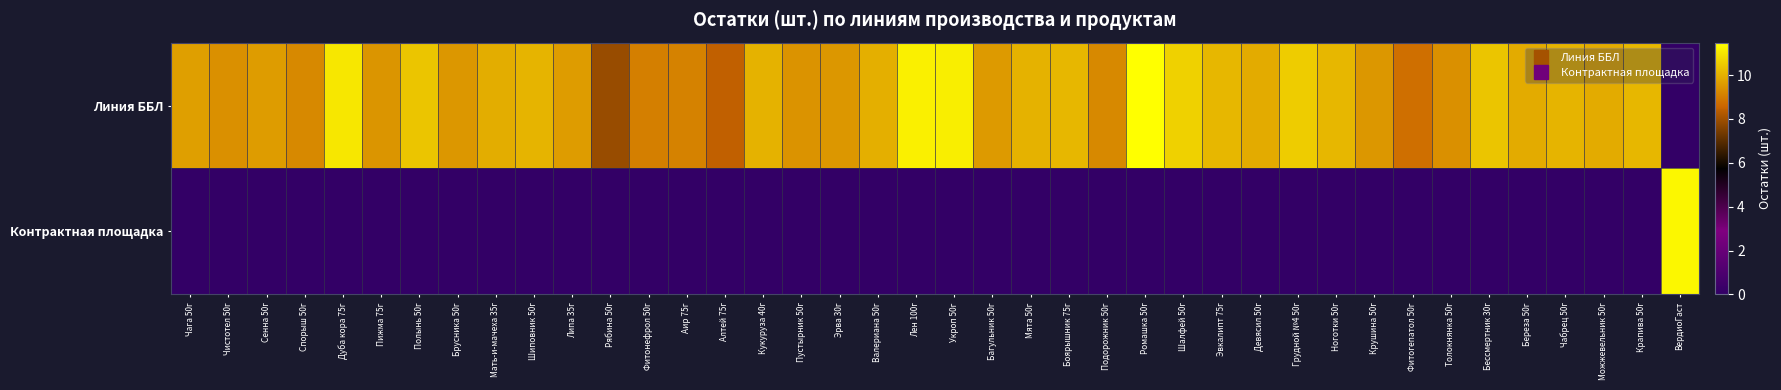

At which category does the chart reach its peak across all series?

Ромашка 50г